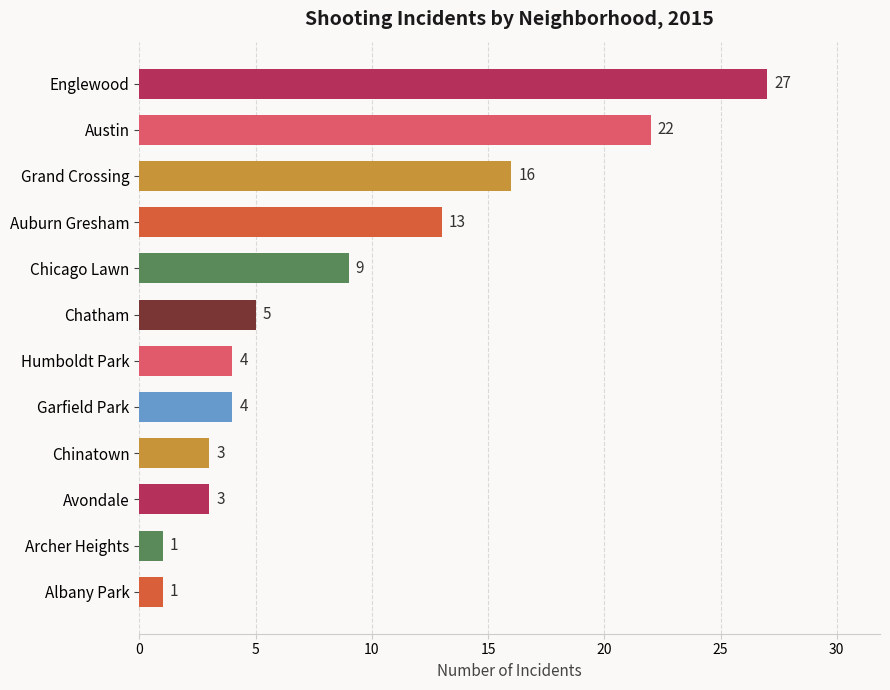

What is the difference between the second highest and second lowest values?

21